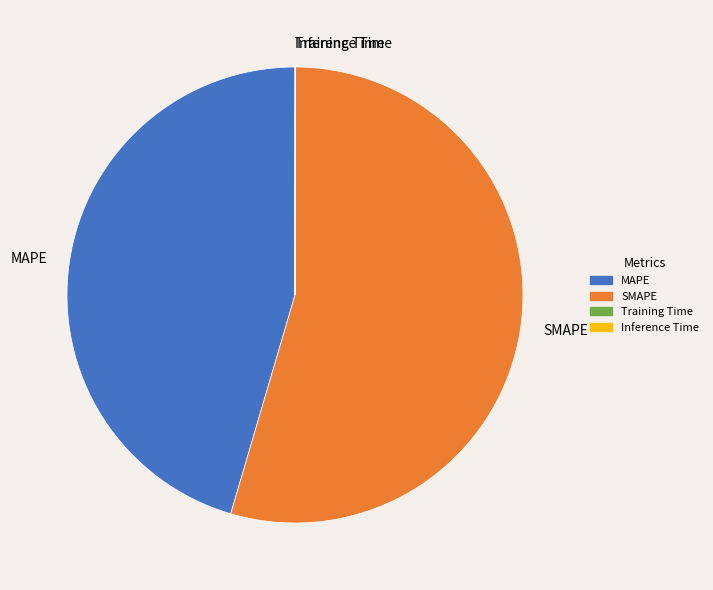

Is it true that MAPE is 35% of the pie?

False